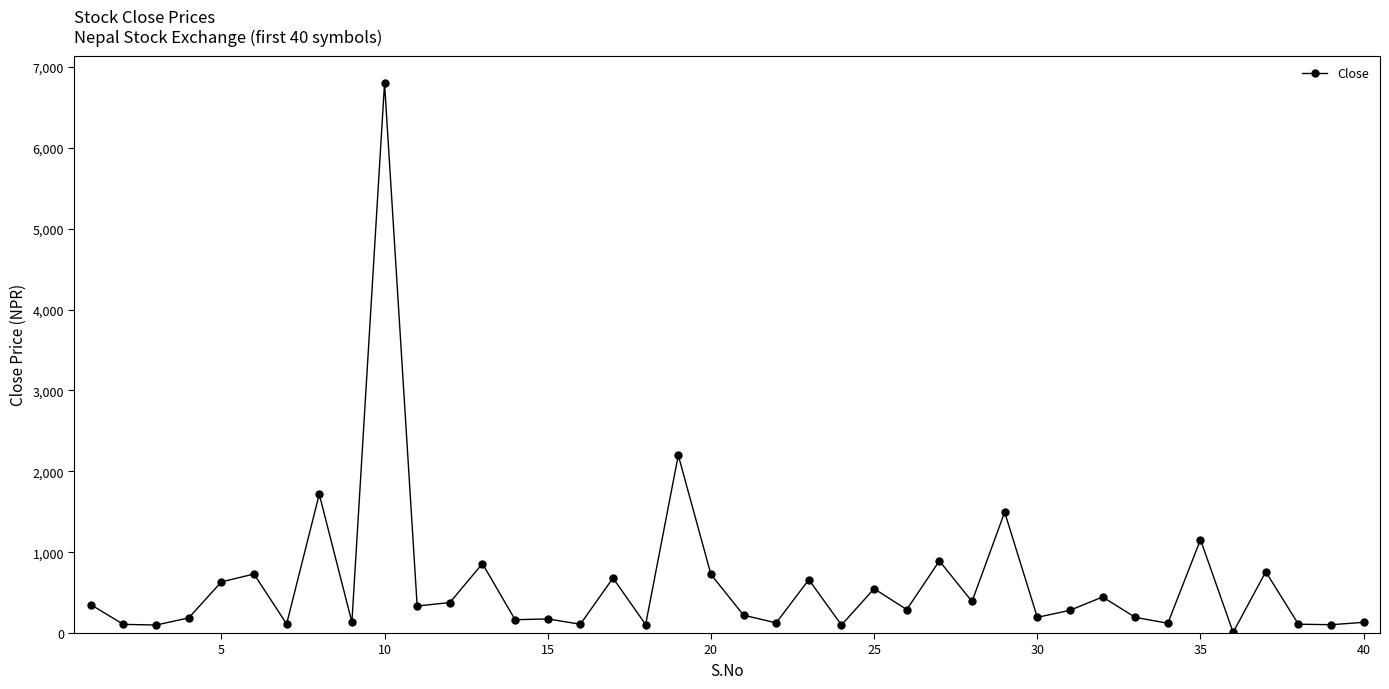

What is the value of the 1st point from the left?

351.0